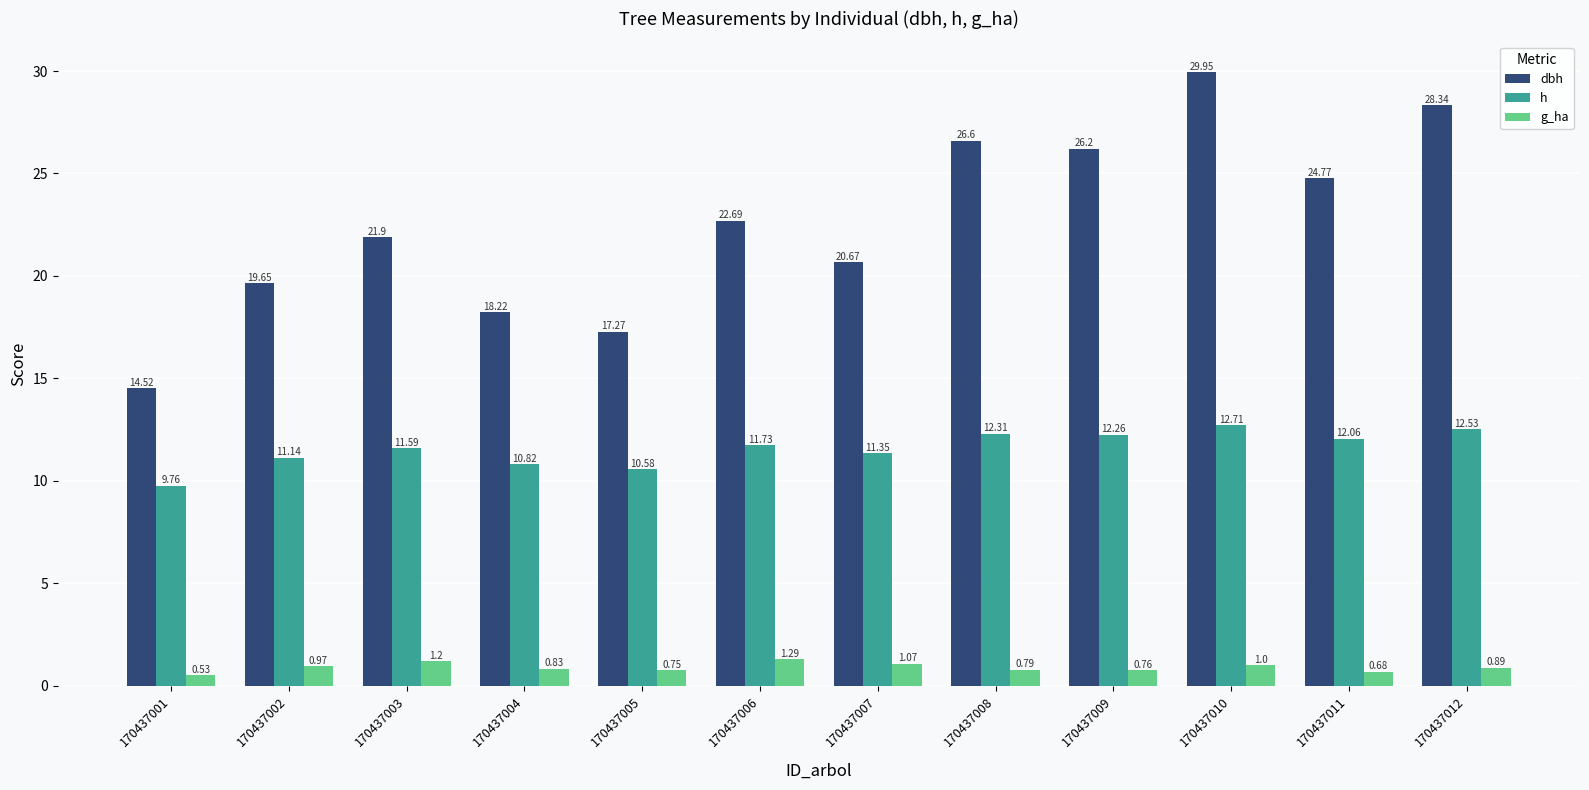

Which series has the widest spread of values?

dbh